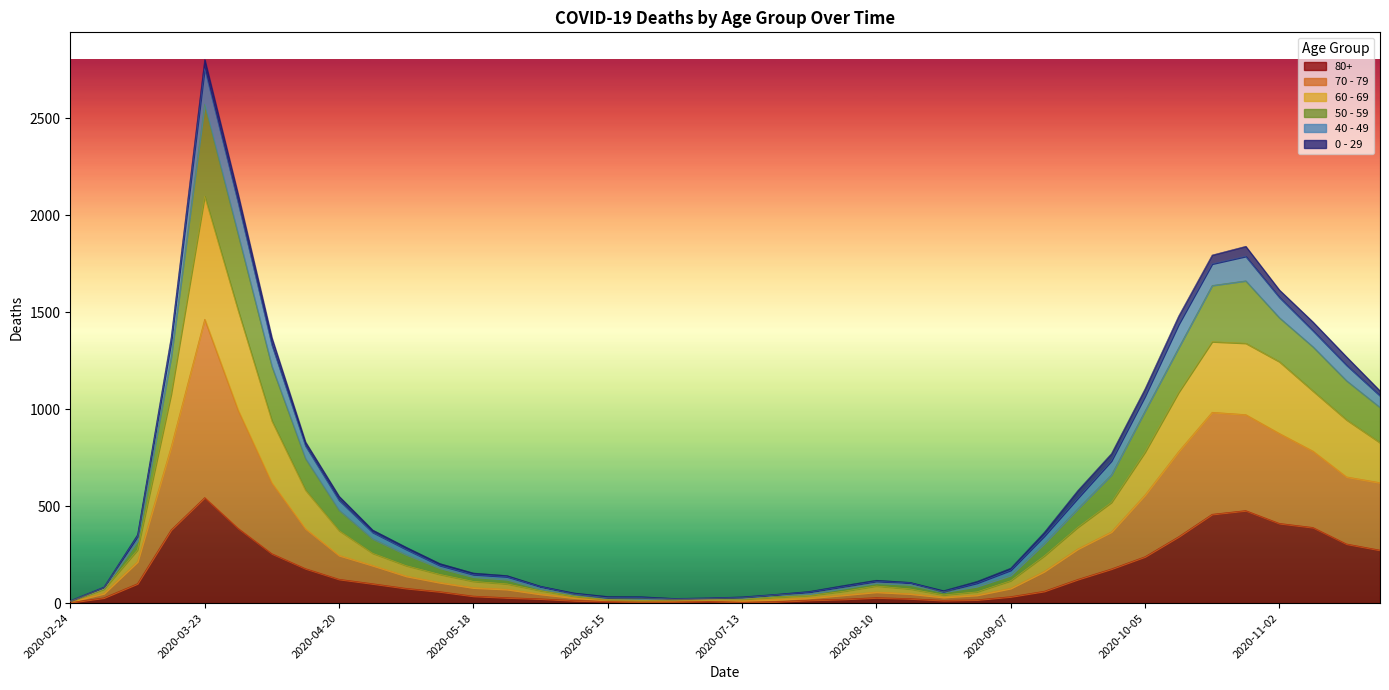

Where is the first local minimum for 60 - 69?

2020-06-29